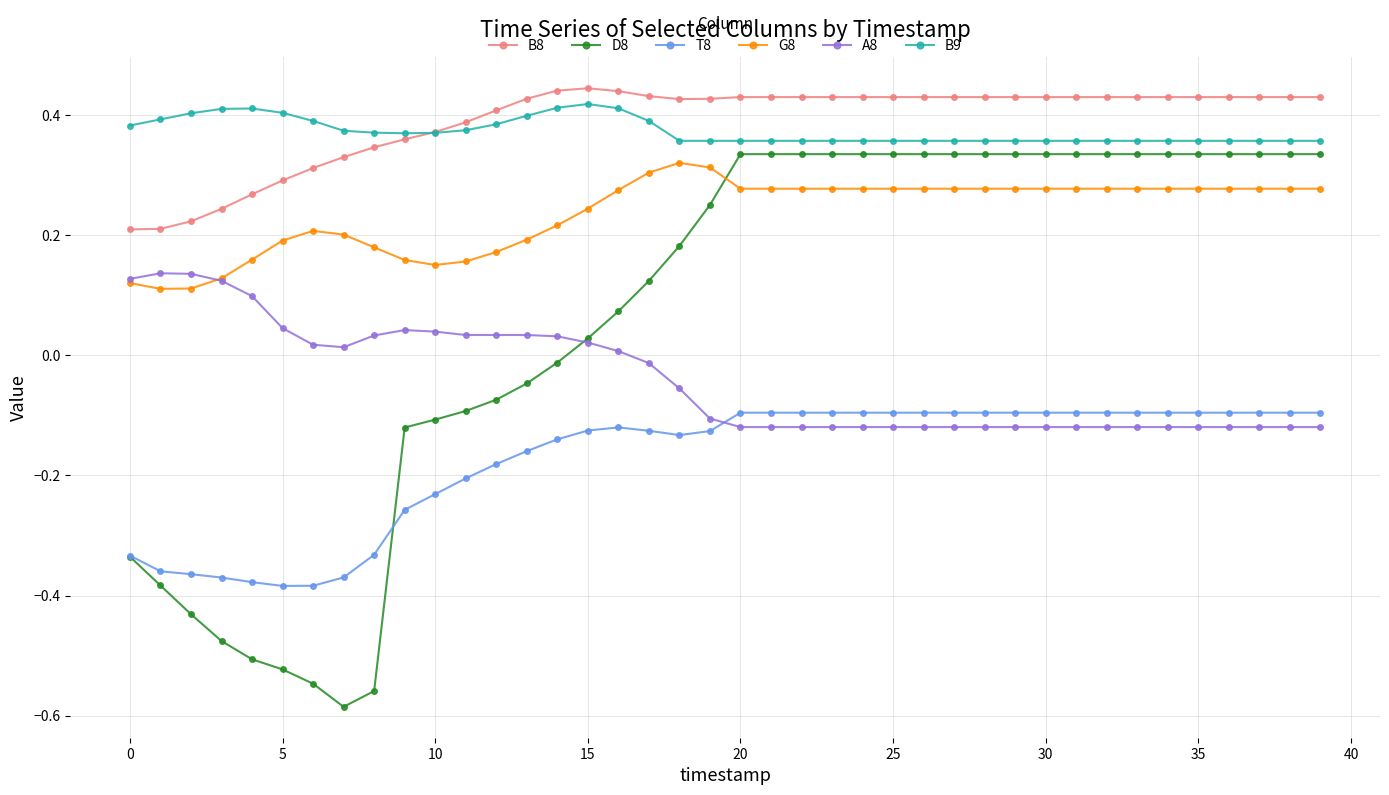

Which series has the largest range (max minus min)?

D8